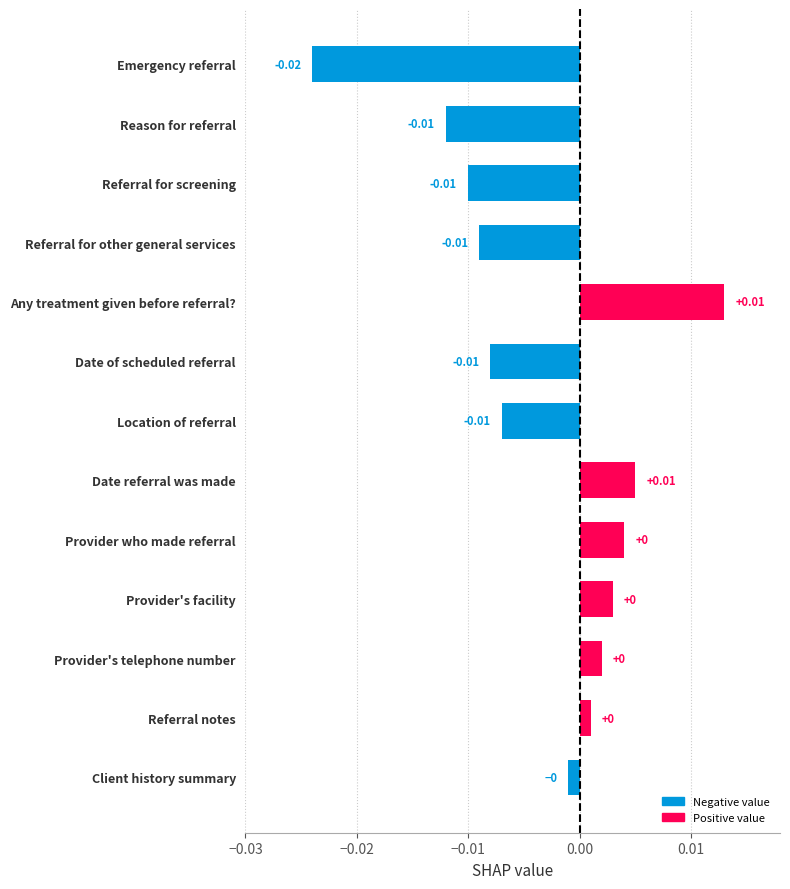

At which category does the chart reach its minimum across all series?

Emergency referral